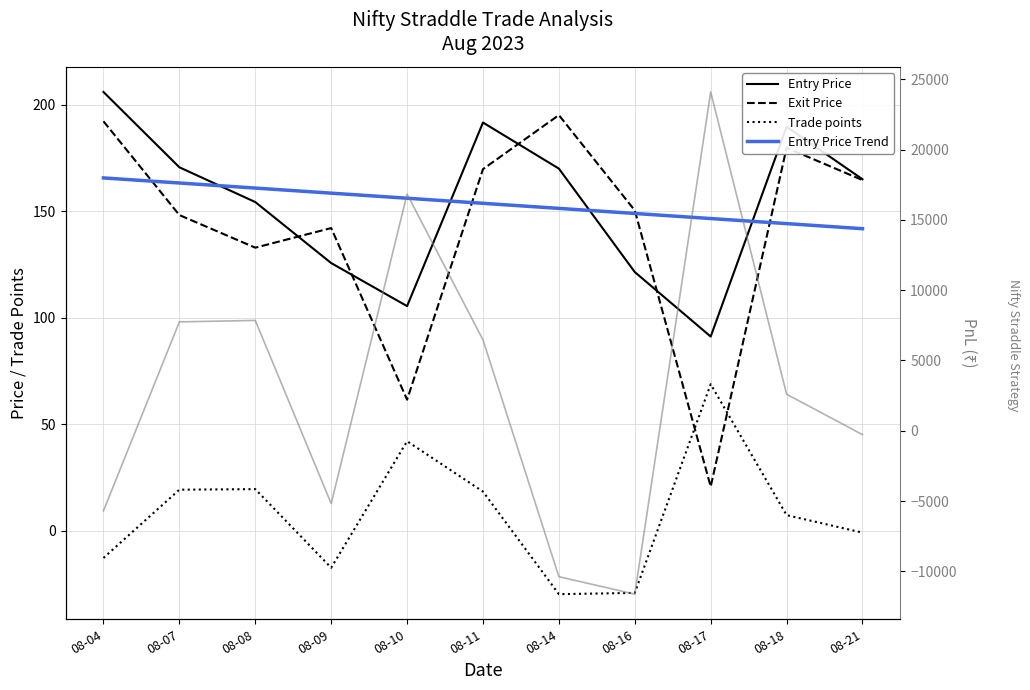

Which series has the largest range (max minus min)?

PnL